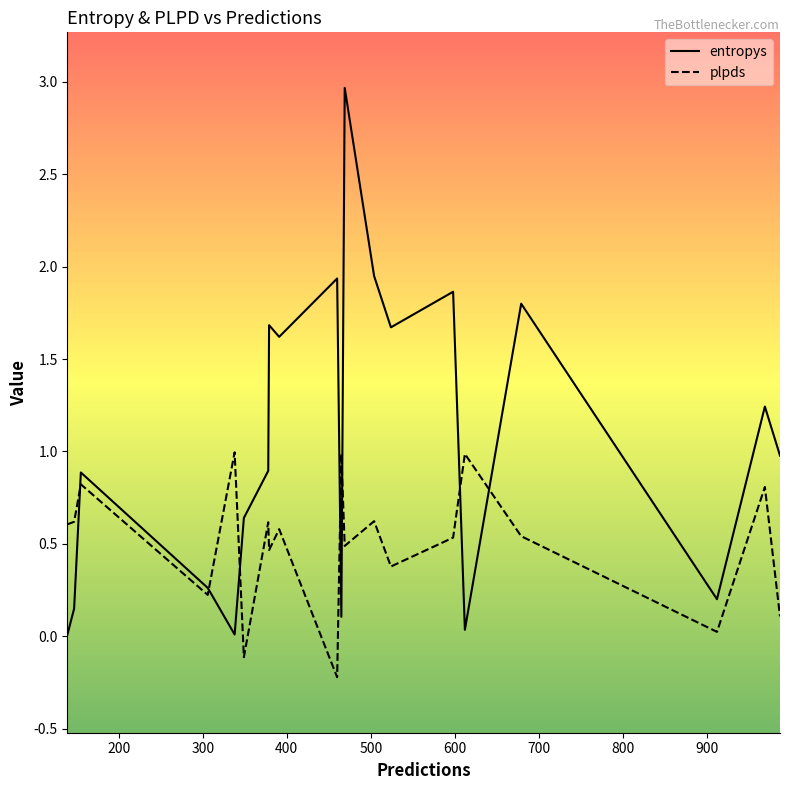

Reading left to right, extract all data points from this chart.

entropys: 0.0	0.2	0.9	0.3	0.0	0.6	0.9	1.7	1.6	1.9	0.1	3.0	1.9	1.7	1.9	0.0	1.8	0.2	1.2	1.0
plpds: 0.6	0.6	0.8	0.2	1.0	-0.1	0.6	0.5	0.6	-0.2	1.0	0.5	0.6	0.4	0.5	1.0	0.5	0.0	0.8	0.1